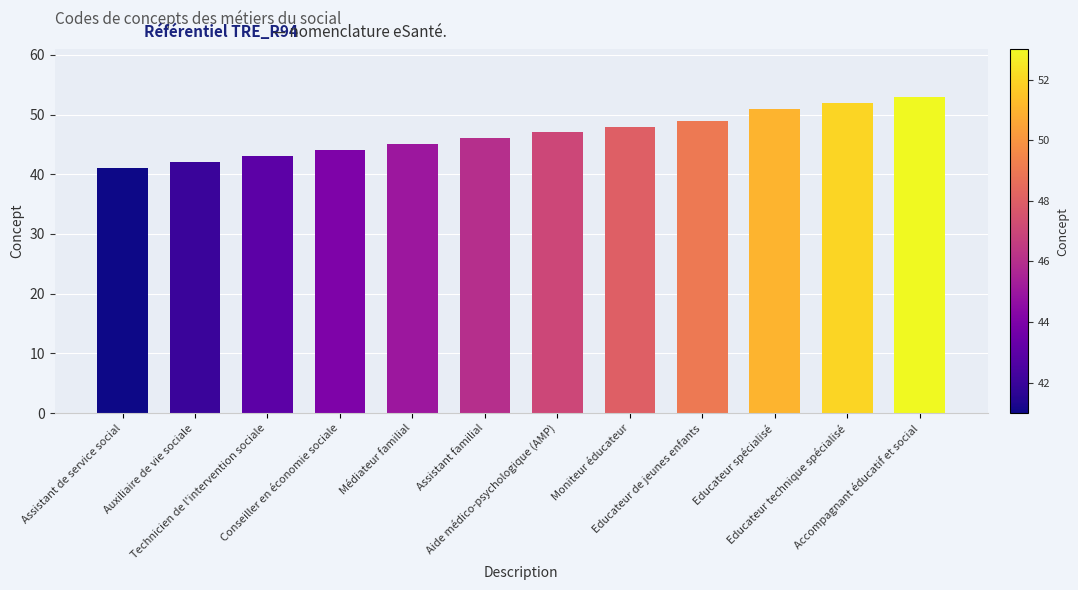

Where is the data nearest to the value 47?

Aide médico-psychologique (AMP)